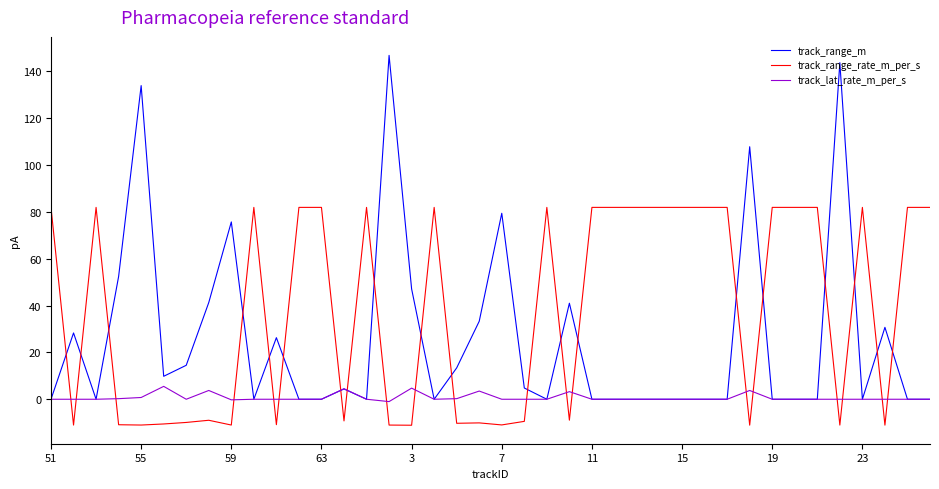

What is the maximum value shown in the chart?

146.8